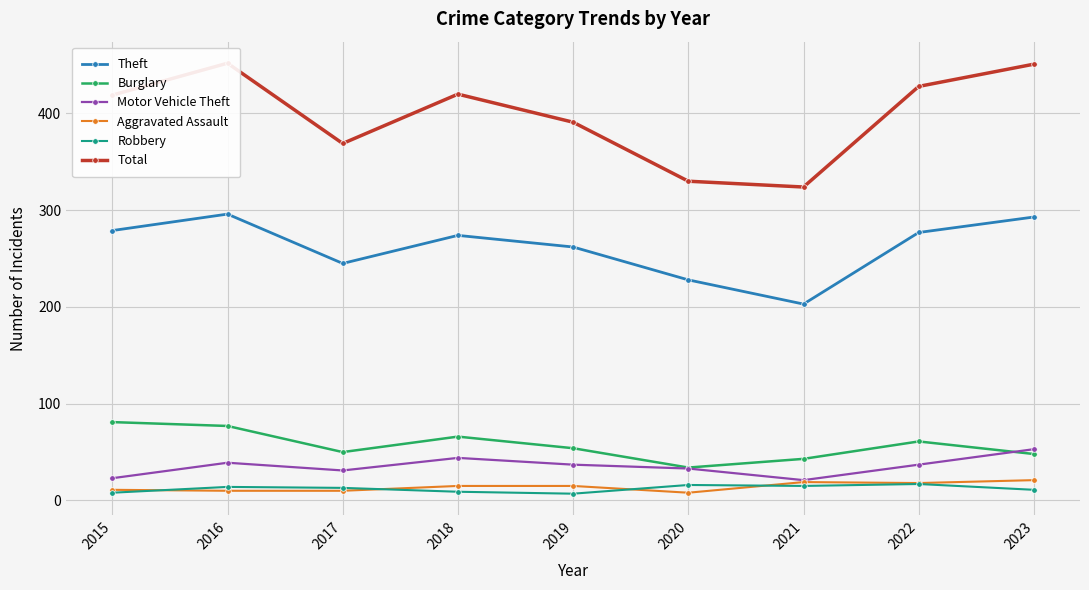

At which label does Burglary reach its peak?

2015